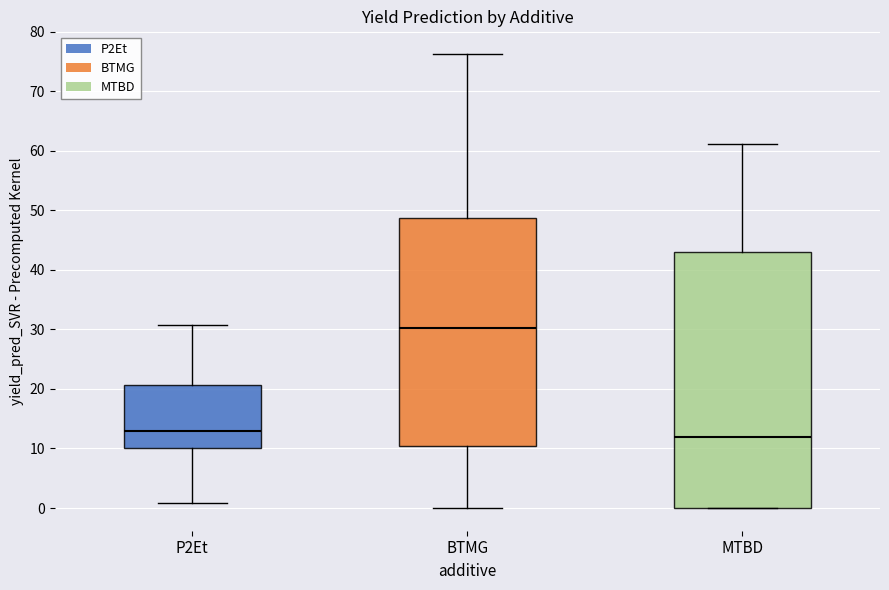

Which box has the highest median line?

BTMG